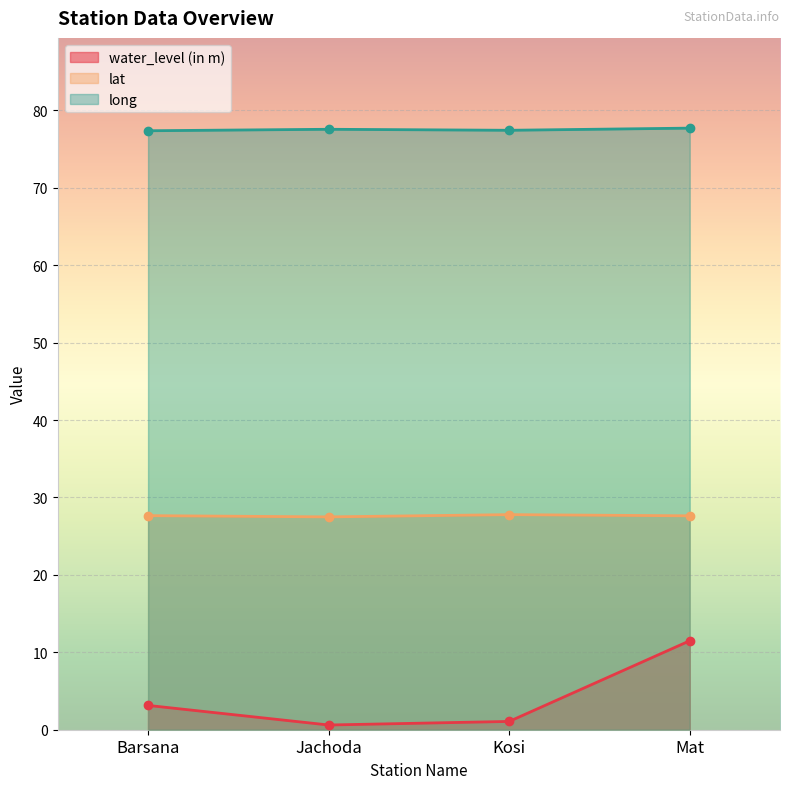

What is the average value of the water_level (in m) series?

4.1